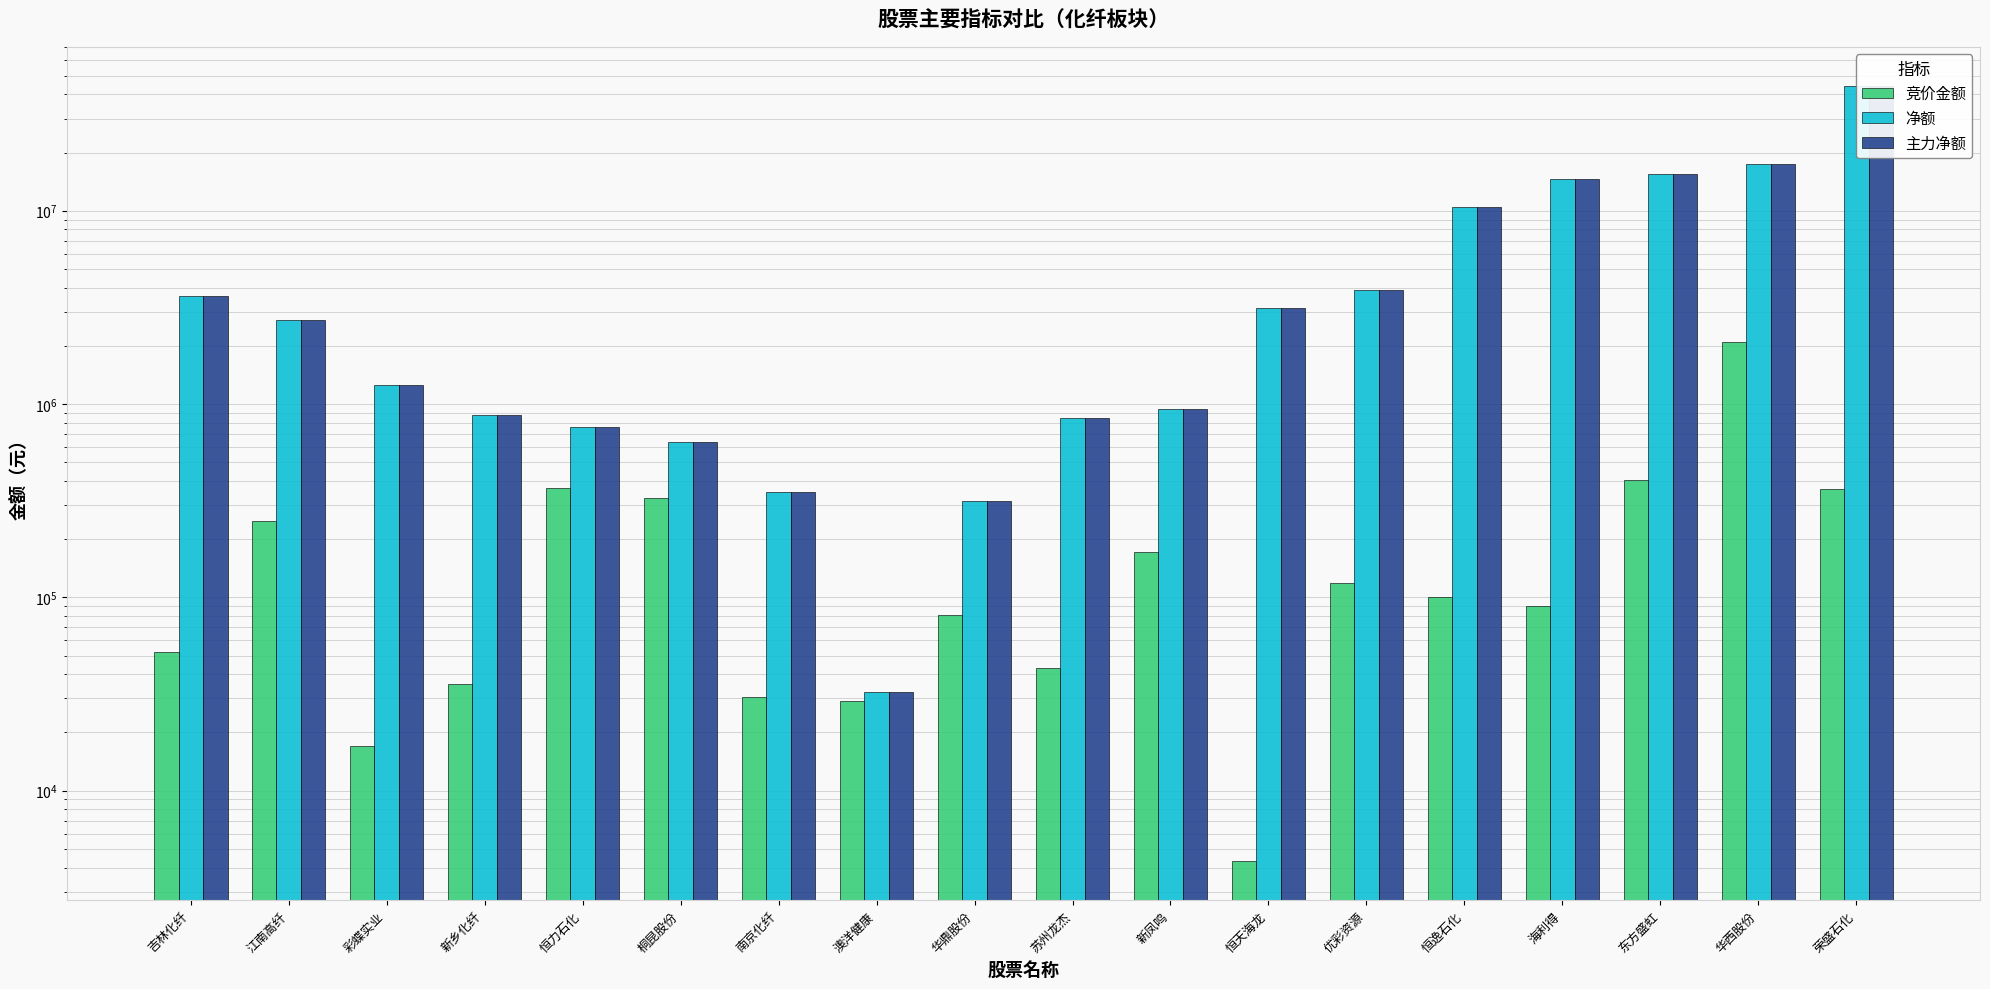

What position from the left is 新乡化纤?

4